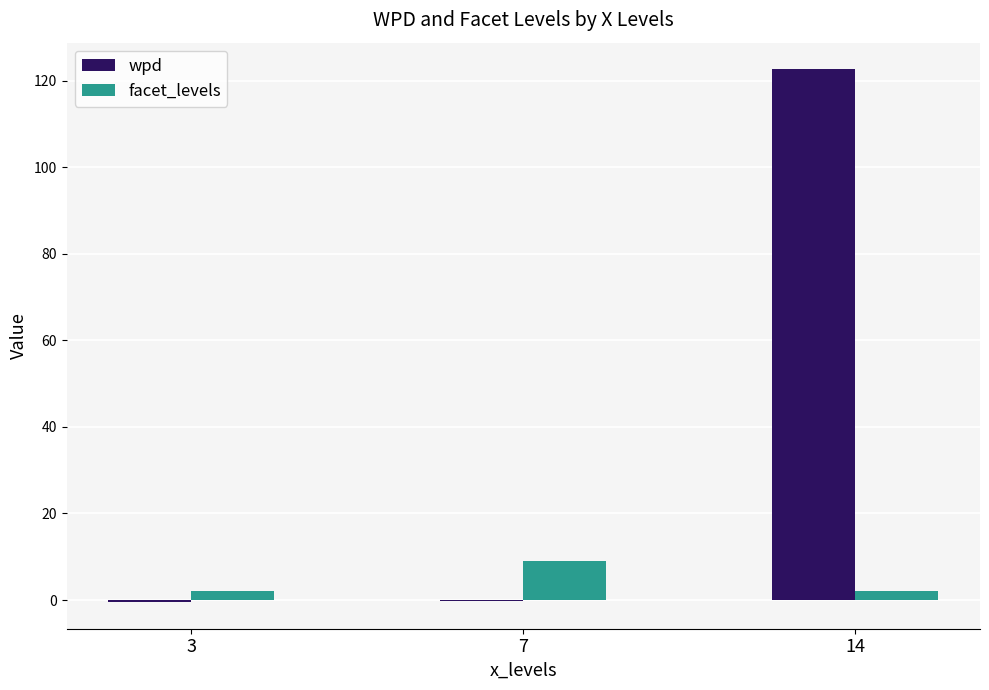

Which label corresponds to the largest value in the chart?

14